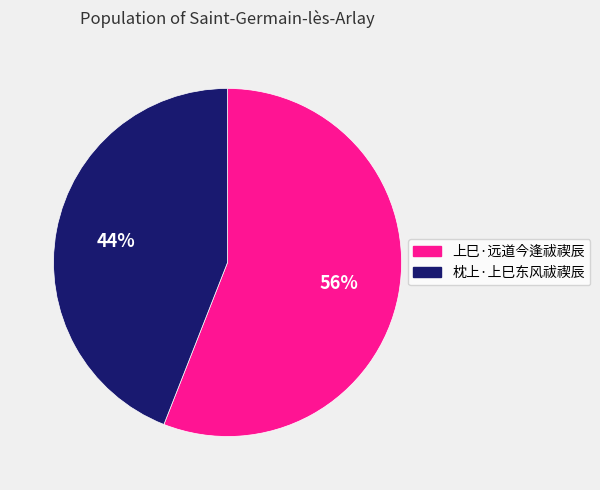

Which category has the smallest portion of the pie?

枕上·上巳东风祓禊辰